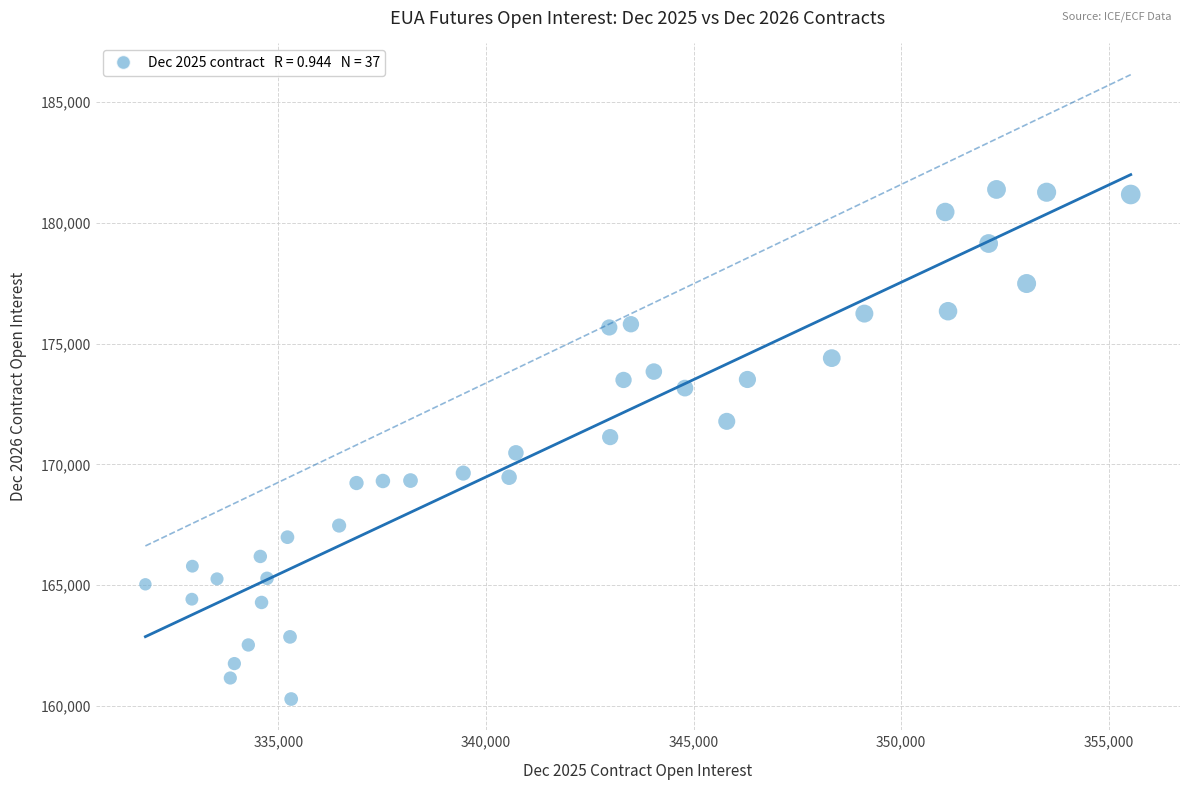

What is the range of X values (max minus min)?

23742